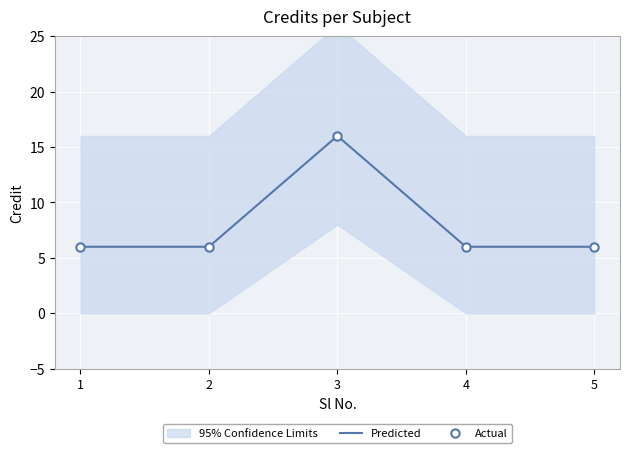

What is the value of the Actual point at the 5th from the left?

6